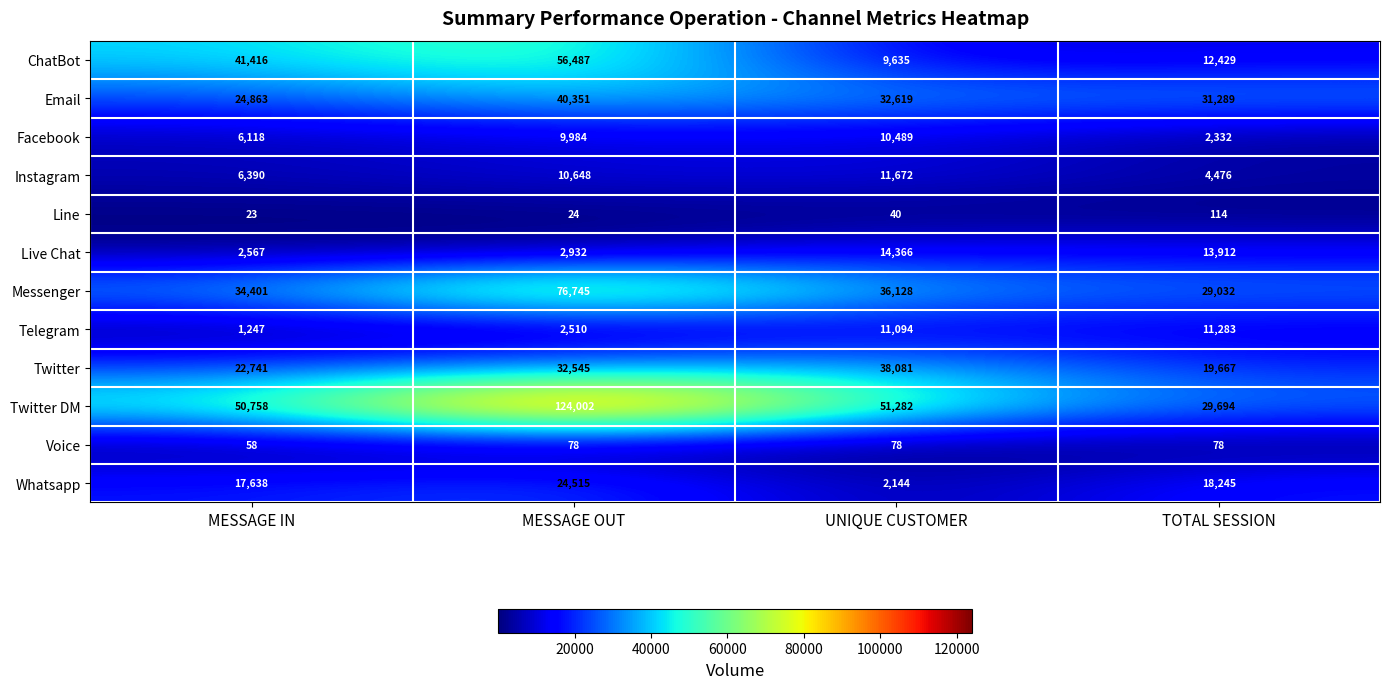

What value does the Line series have at UNIQUE CUSTOMER, to the nearest 10?

40